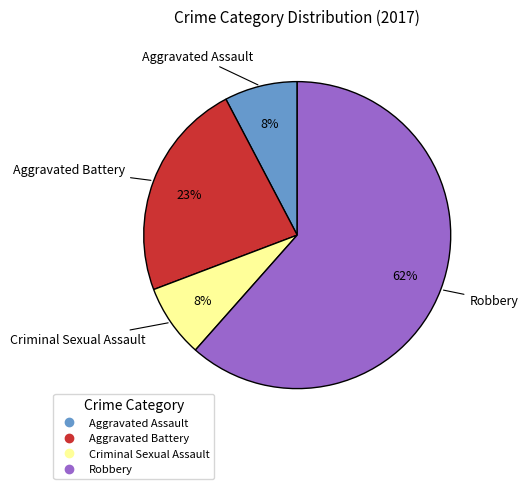

True or false: Robbery accounts for 62% of the total.

True